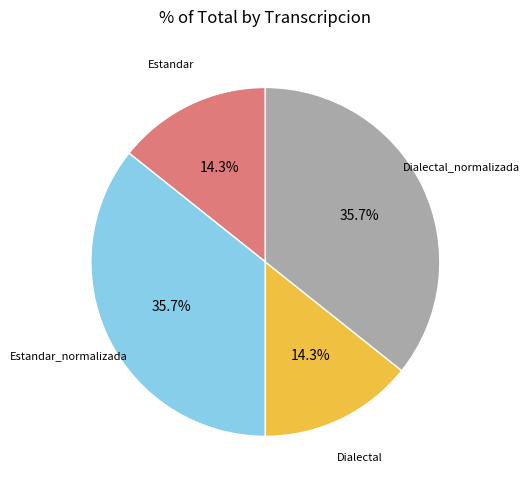

Count the number of slices in the pie.

4